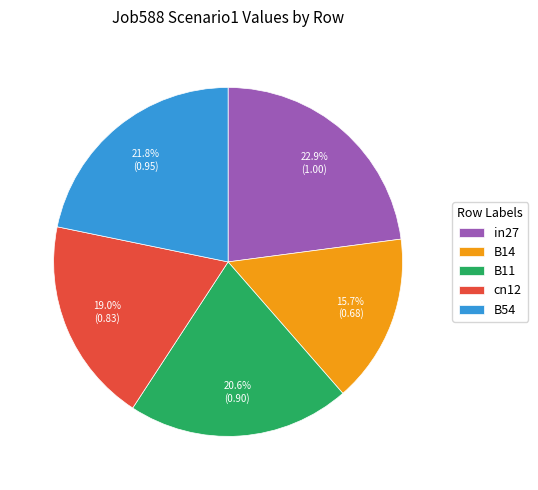

To the nearest percent, what is the difference between the largest and smallest slice percentages?

7%